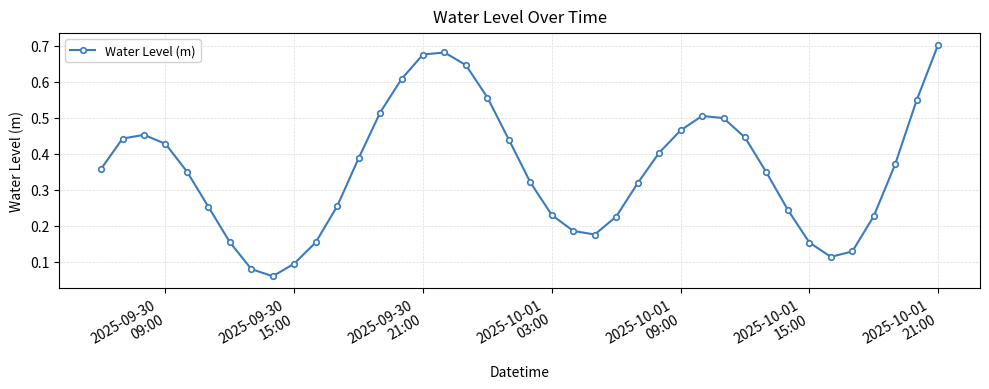

How many interior local valleys (lower than both neighbors) does the data have?

3